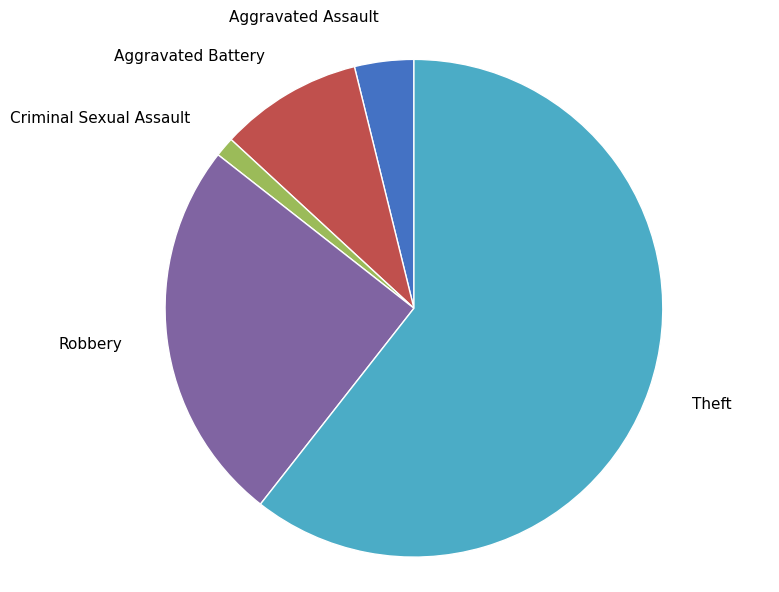

The Aggravated Battery slice represents 20% of the pie. True or false?

False